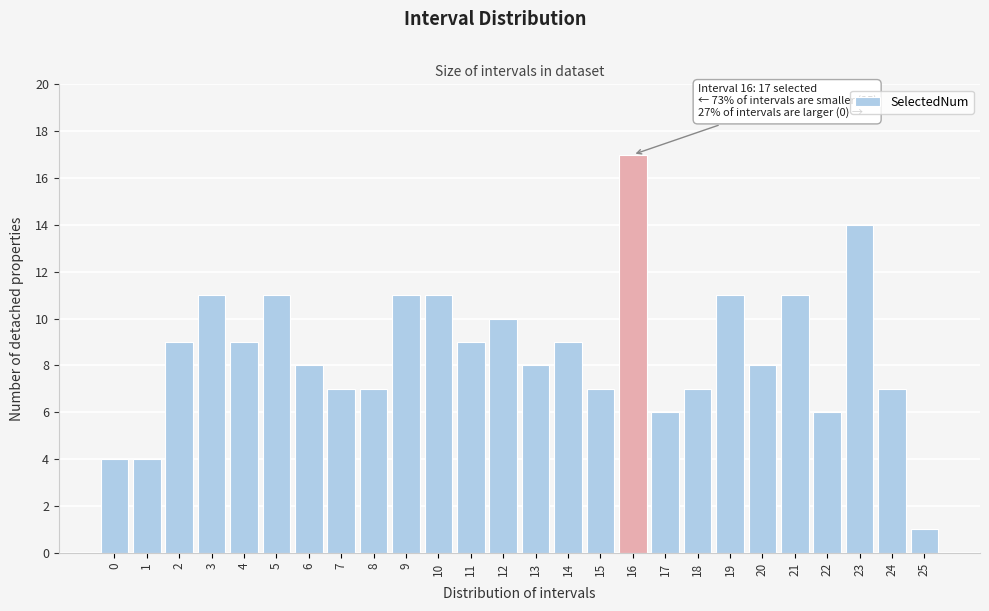

Reading left to right, transcribe all the data shown in this chart.

4	4	9	11	9	11	8	7	7	11	11	9	10	8	9	7	17	6	7	11	8	11	6	14	7	1